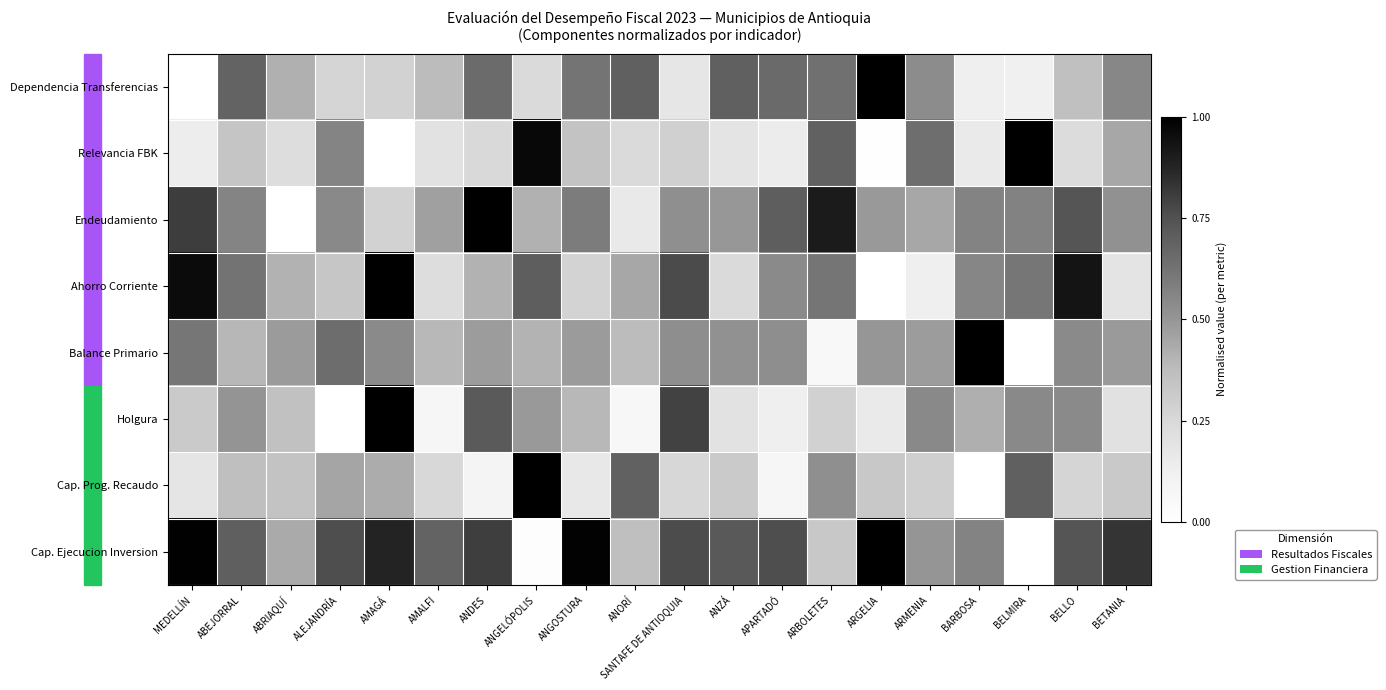

What is the total value across all series at BARBOSA?

3.4